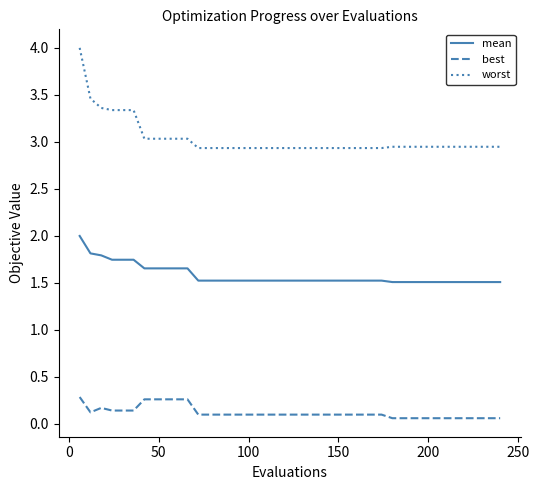

Which series has the largest total across all categories?

worst